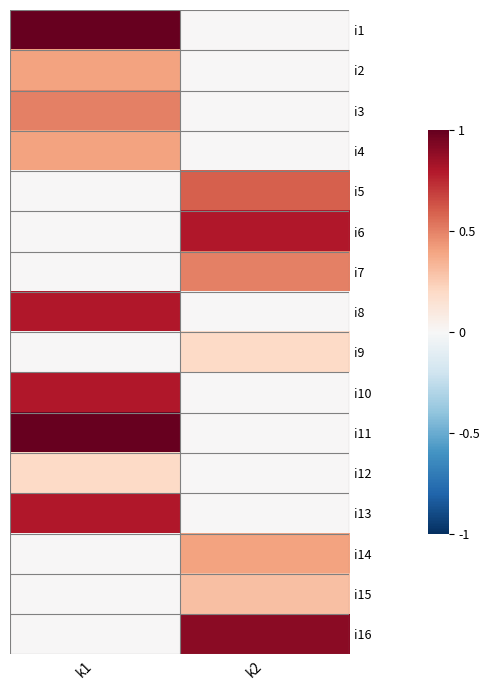

At which category does the chart reach its minimum across all series?

k2